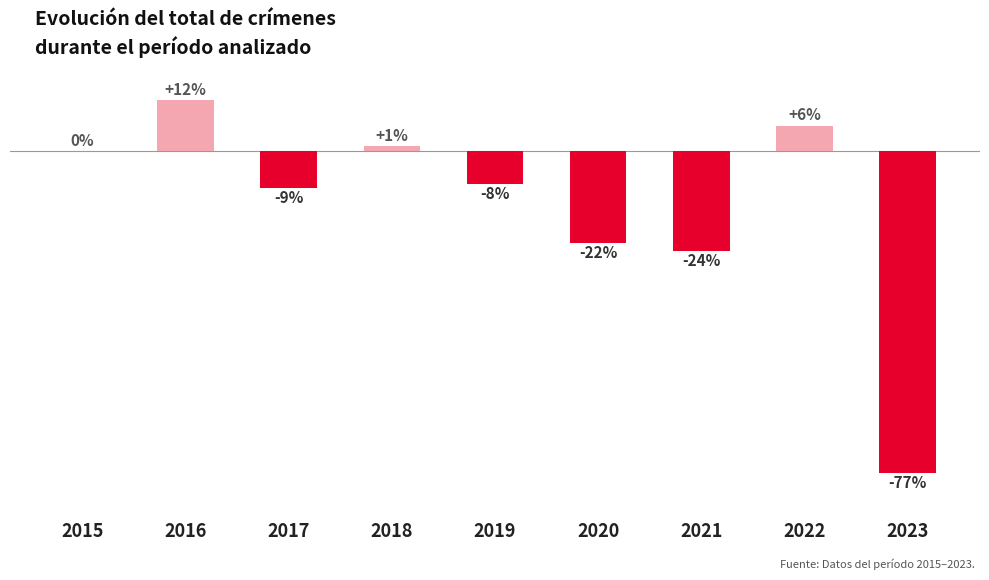

Reading left to right, extract all data points from this chart.

0	12	-9	1	-8	-22	-24	6	-77